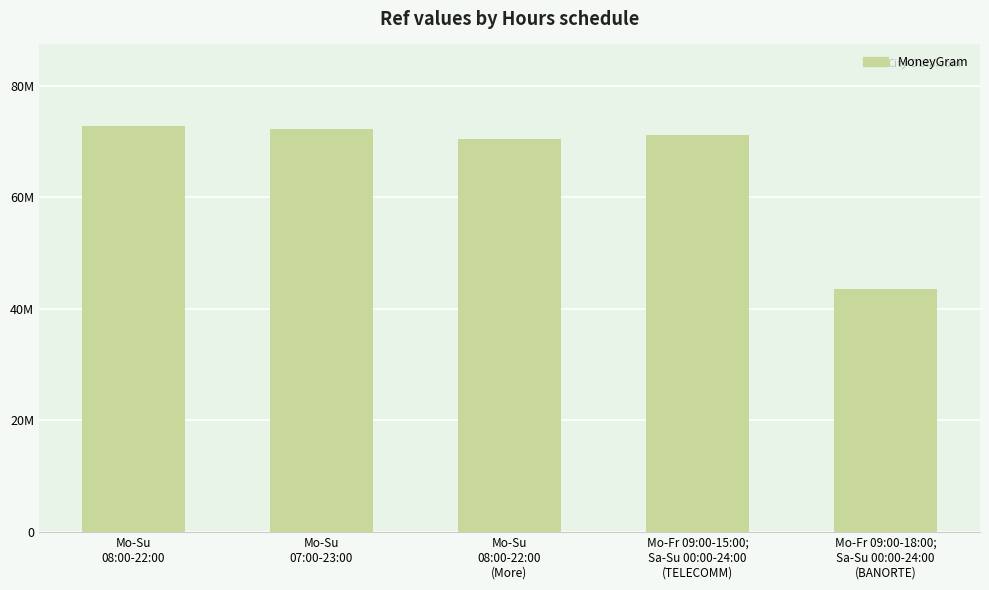

Rank the categories by value from lowest to highest.

Mo-Fr 09:00-18:00;
Sa-Su 00:00-24:00
(BANORTE), Mo-Su
08:00-22:00
(More), Mo-Fr 09:00-15:00;
Sa-Su 00:00-24:00
(TELECOMM), Mo-Su
07:00-23:00, Mo-Su
08:00-22:00